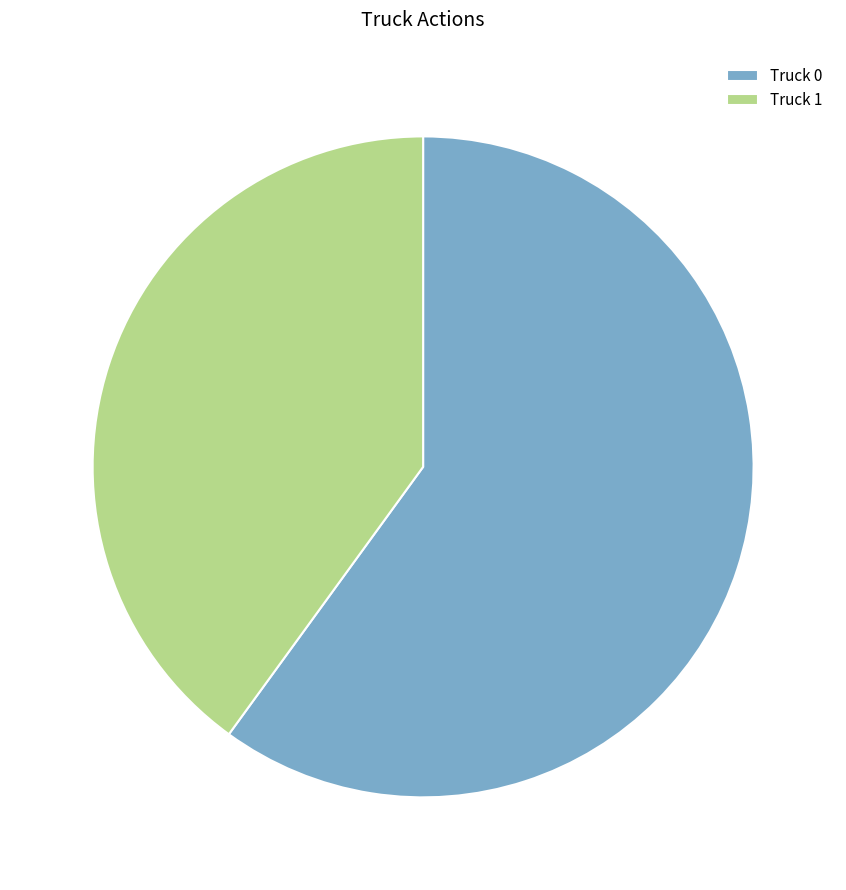

Combined, do Truck 1 and Truck 0 account for over 50%?

Yes